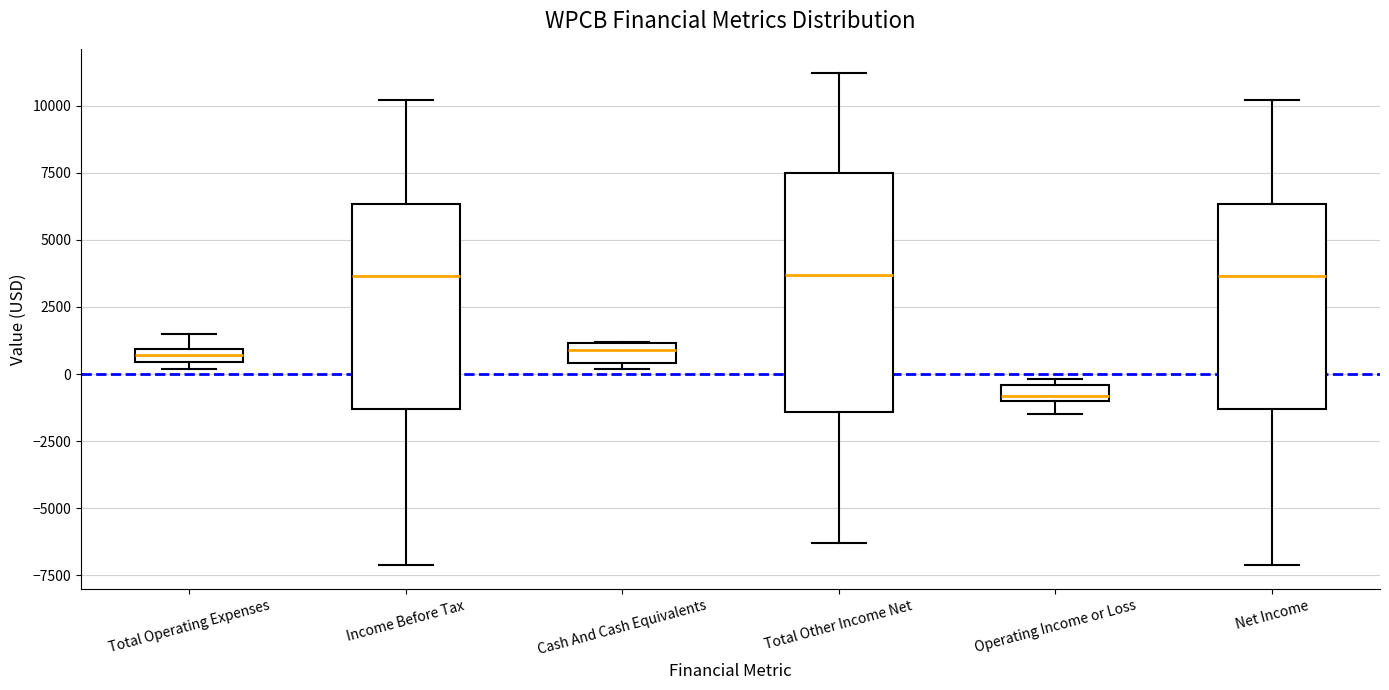

Which box is the tallest, from its lower edge to its upper edge?

Total Other Income Net